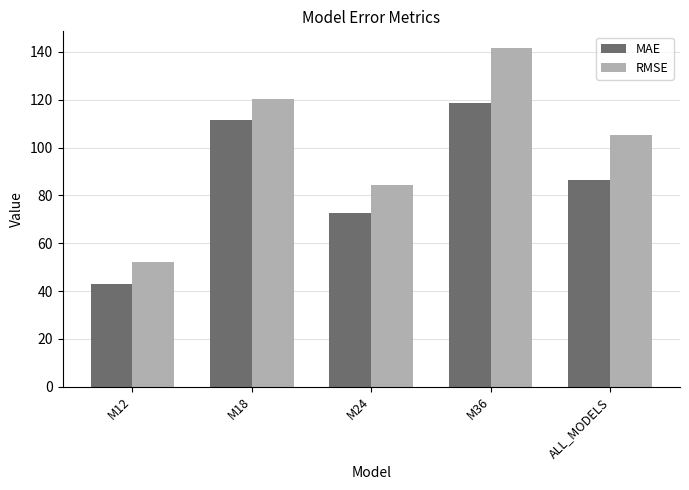

List the series in order of their peak value, lowest first.

MAE, RMSE